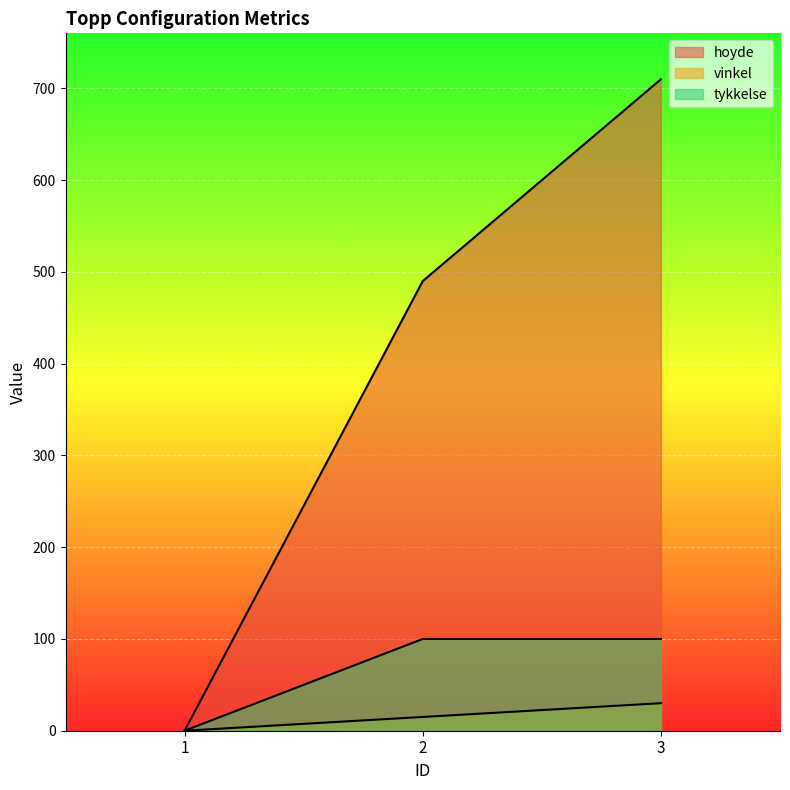

The value of vinkel at 3 is 30. True or false?

True